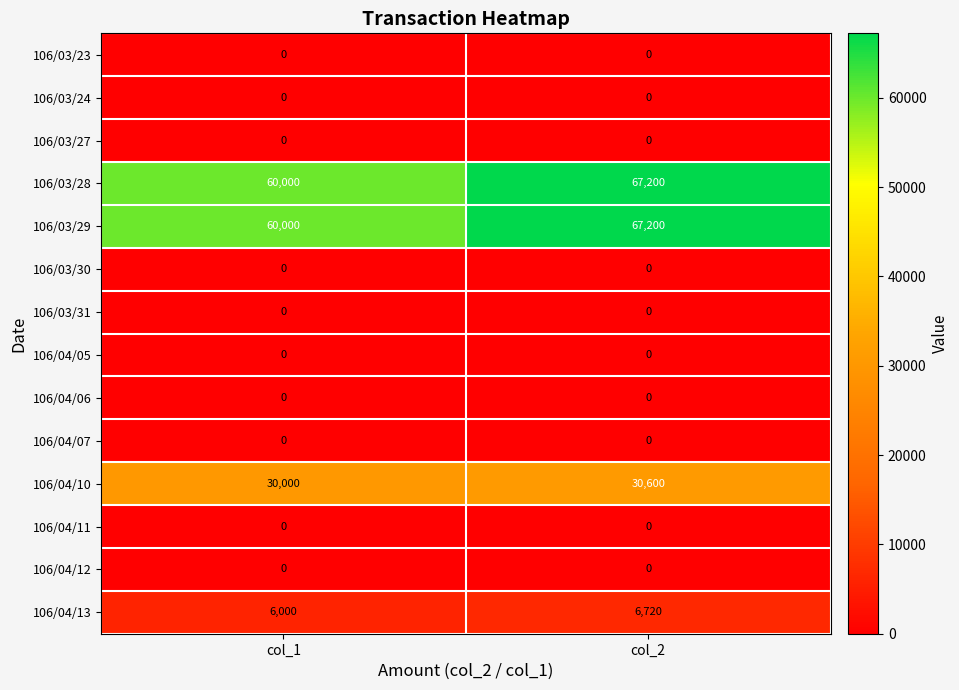

Reading left to right, list all the values displayed in this chart.

106/03/23: 0	0
106/03/24: 0	0
106/03/27: 0	0
106/03/28: 60000	67200
106/03/29: 60000	67200
106/03/30: 0	0
106/03/31: 0	0
106/04/05: 0	0
106/04/06: 0	0
106/04/07: 0	0
106/04/10: 30000	30600
106/04/11: 0	0
106/04/12: 0	0
106/04/13: 6000	6720